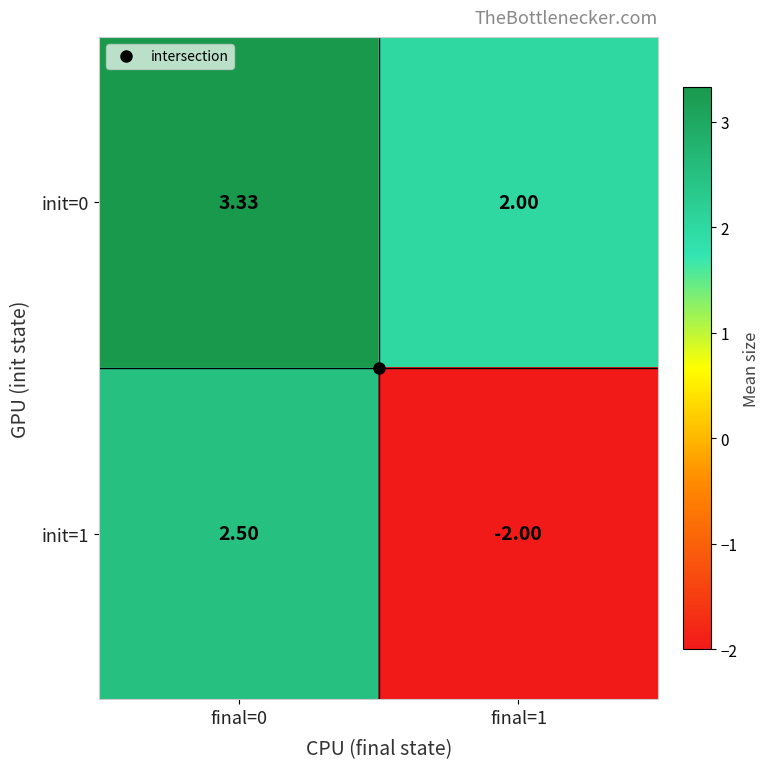

List the series in order of their peak value, lowest first.

init=1, init=0